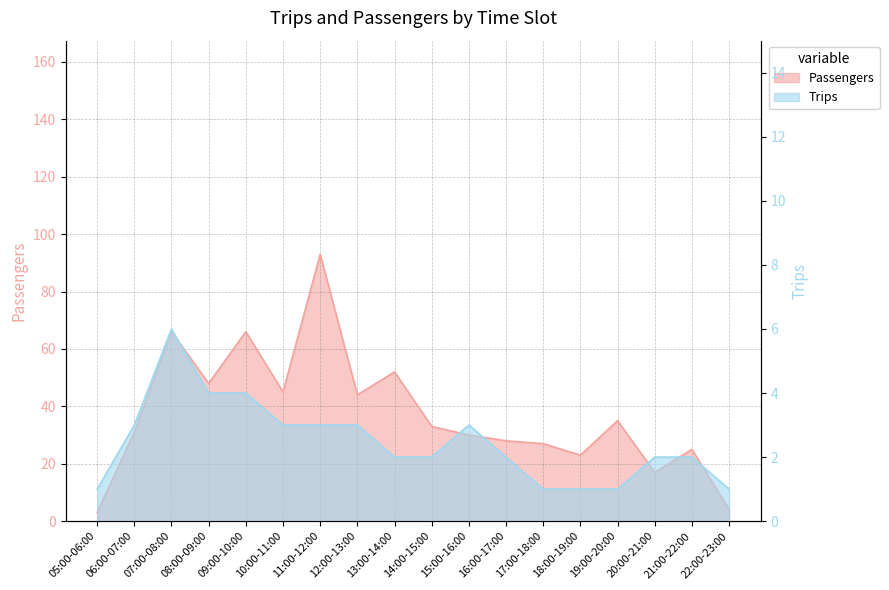

True or false: Trips and Passengers intersect in this chart.

False